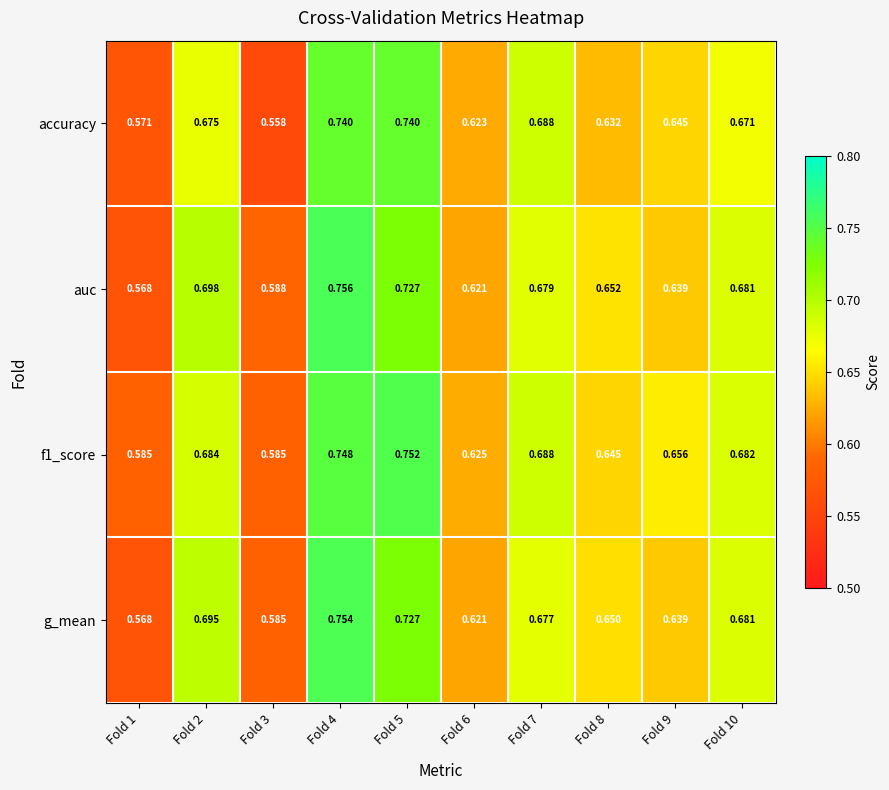

Which series has the largest range (max minus min)?

auc